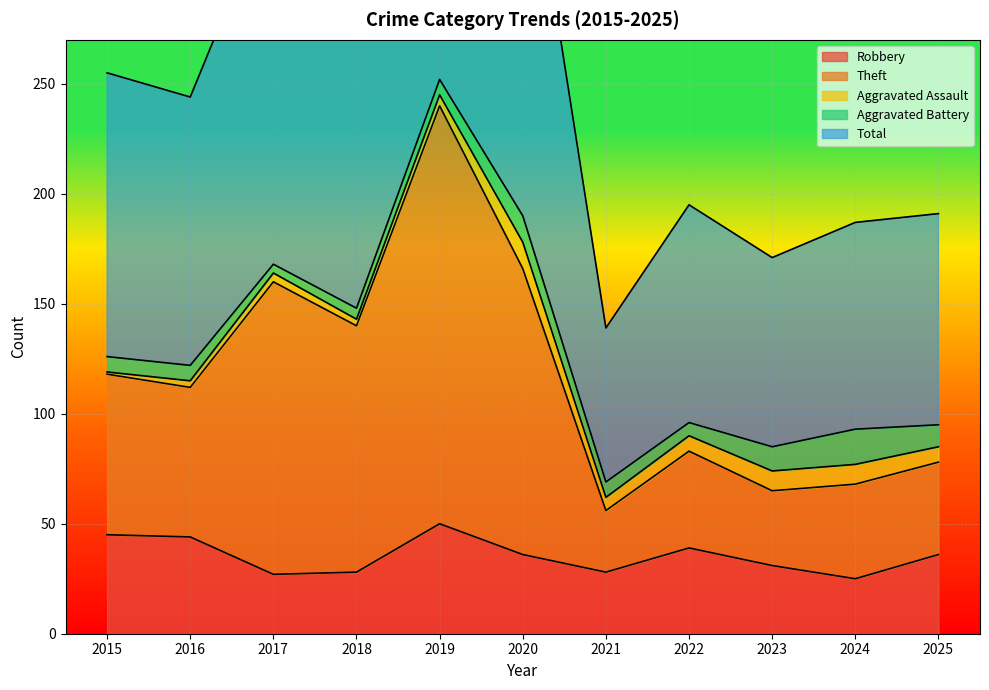

The Robbery series shows 53 at 2025. True or false?

False